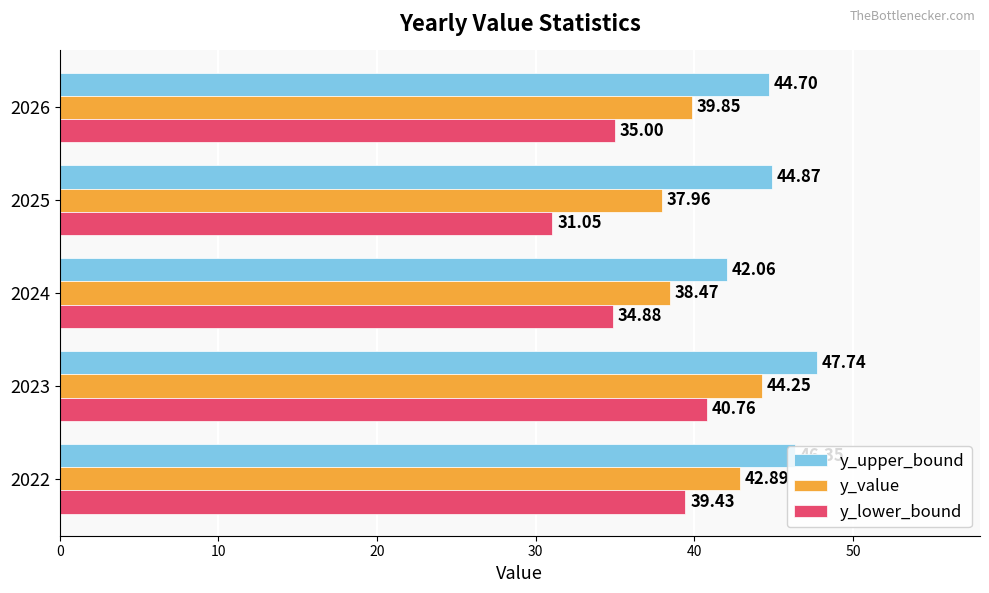

Rank the series by their maximum value, from lowest to highest.

y_lower_bound, y_value, y_upper_bound